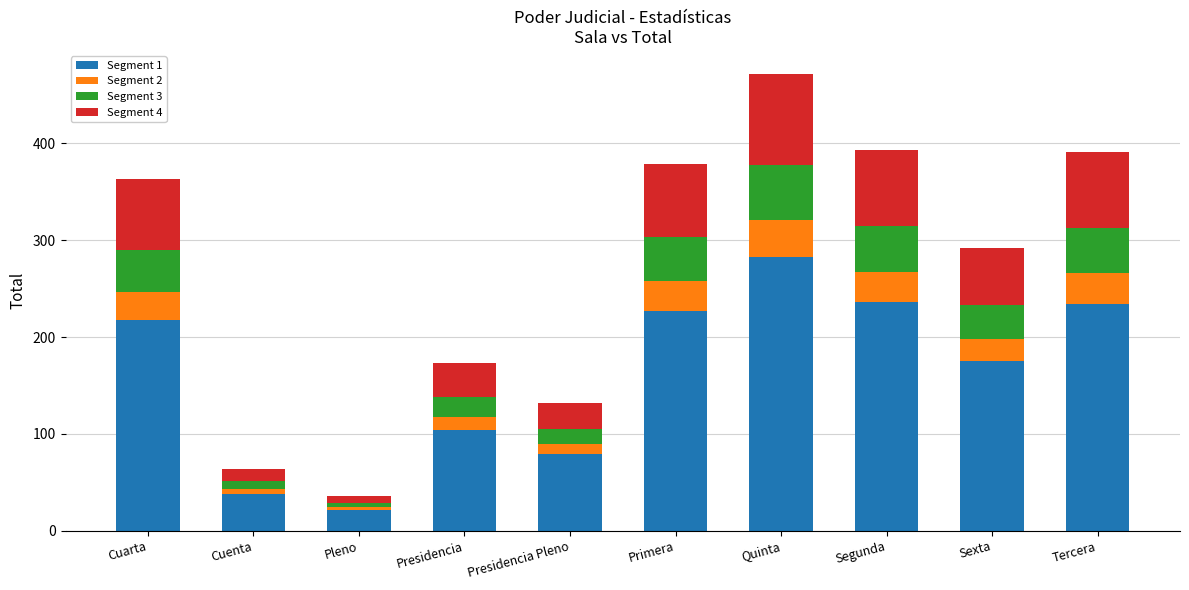

At which category is the sum across all series the highest?

Quinta